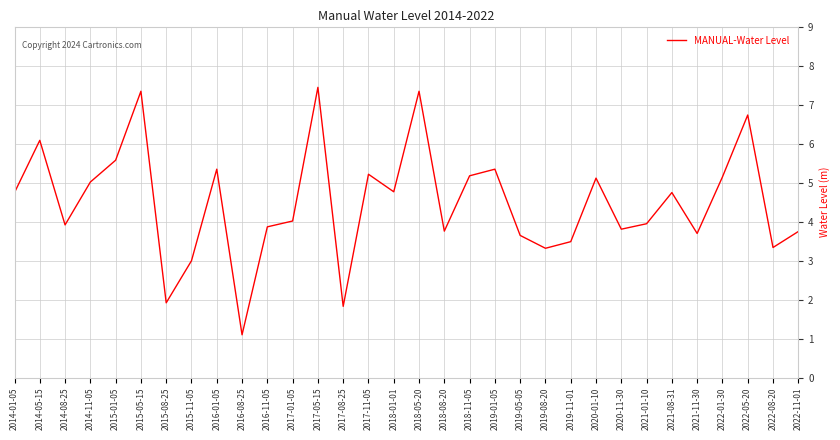

How many interior local valleys (lower than both neighbors) does the data have?

10